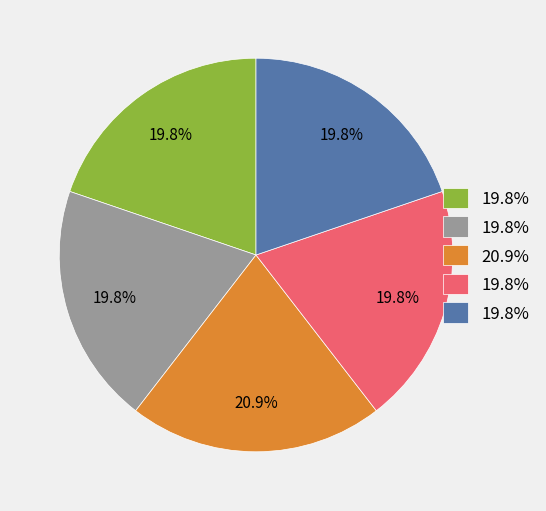

Is there a majority slice in this chart?

No